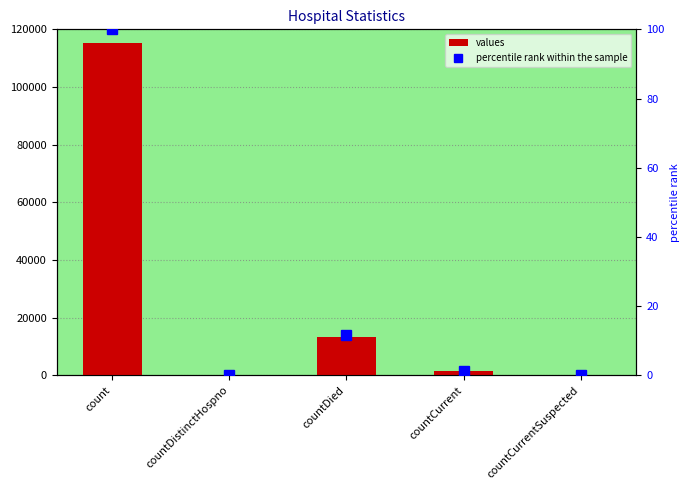

What position from the left is countCurrent?

4